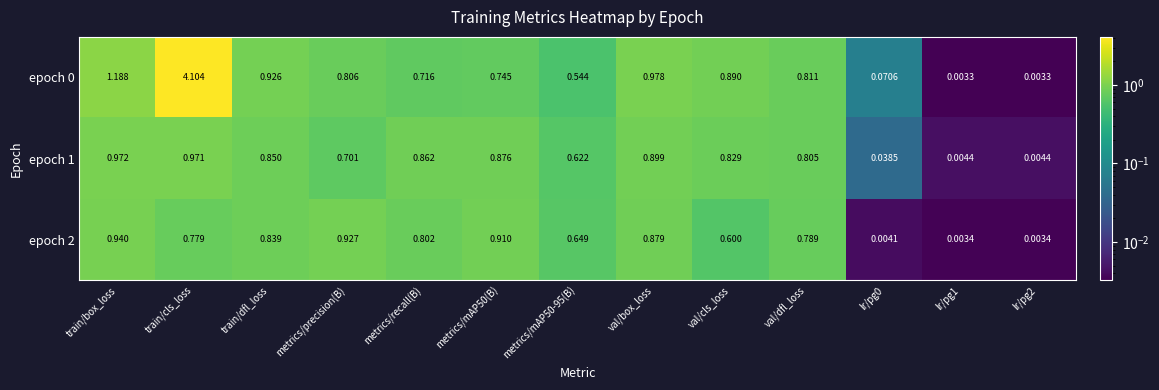

At which label does epoch 1 reach its peak?

train/box_loss